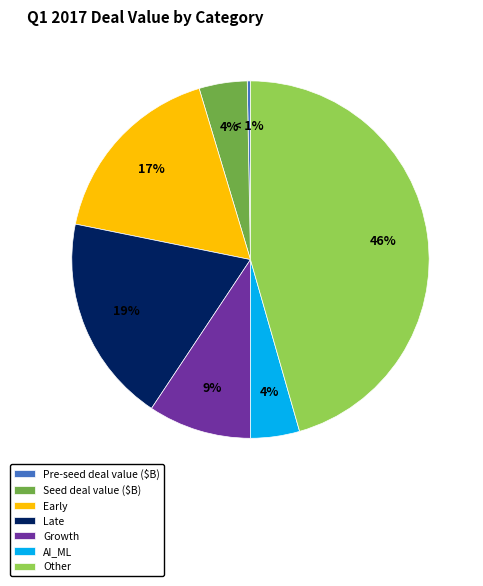

How much of the chart is everything except Late?

81.2%